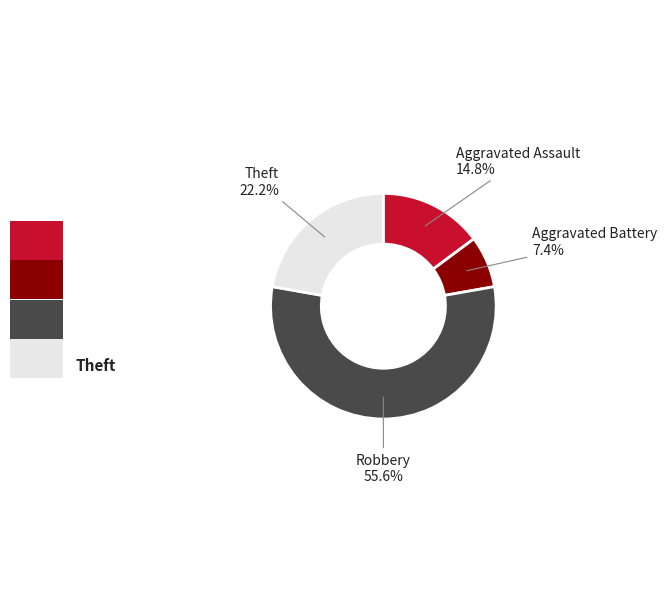

Is there a majority slice in this chart?

Yes